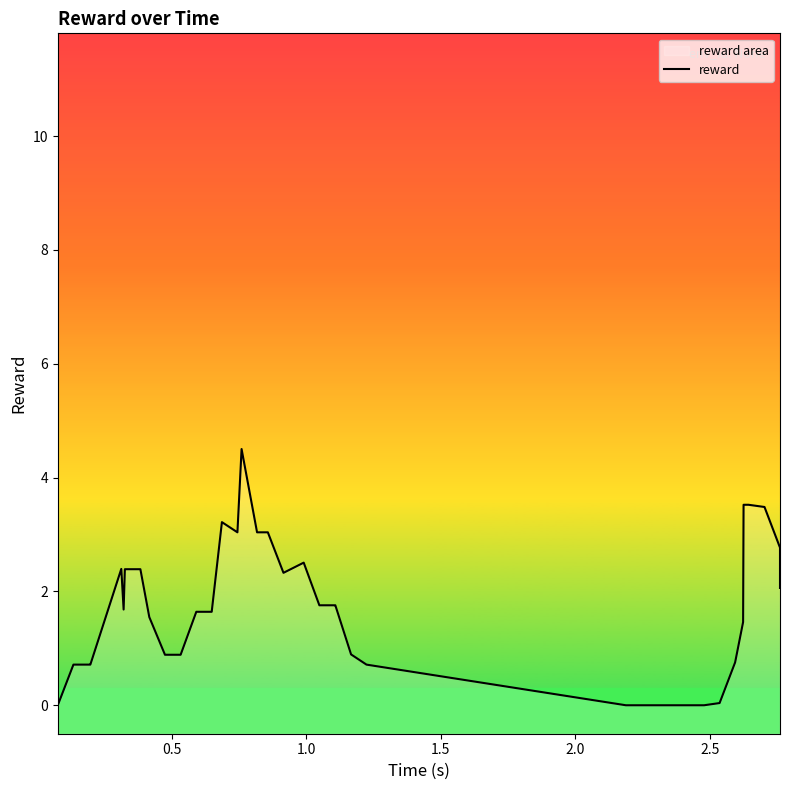

How many series are shown in this chart?

1